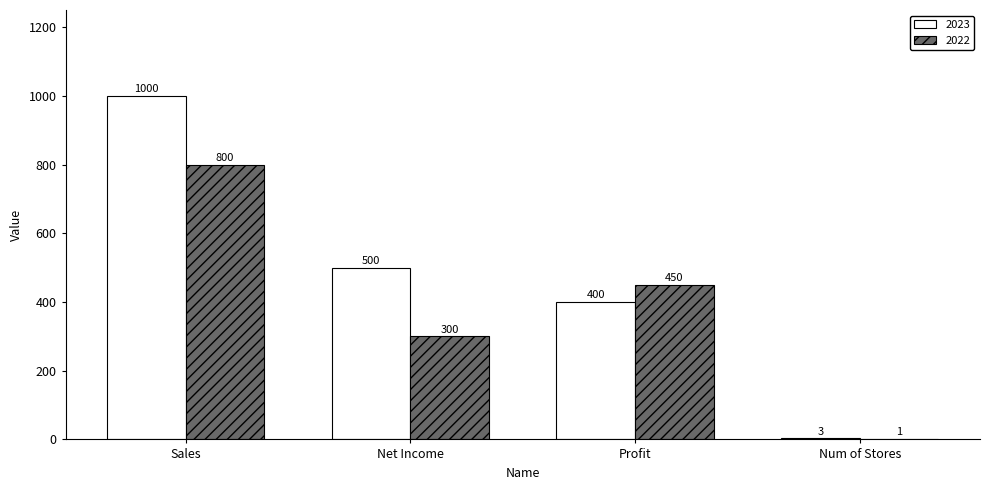

Where does the 2023 series first go above 500?

Sales